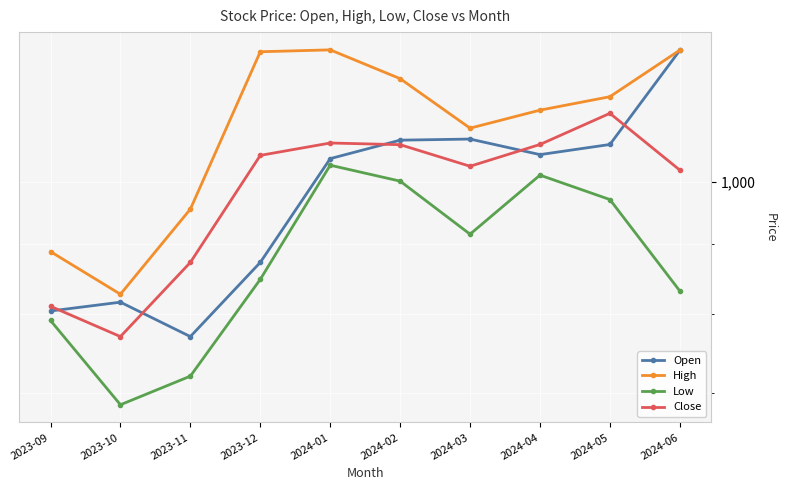

What is the maximum value for Open?

1249.0